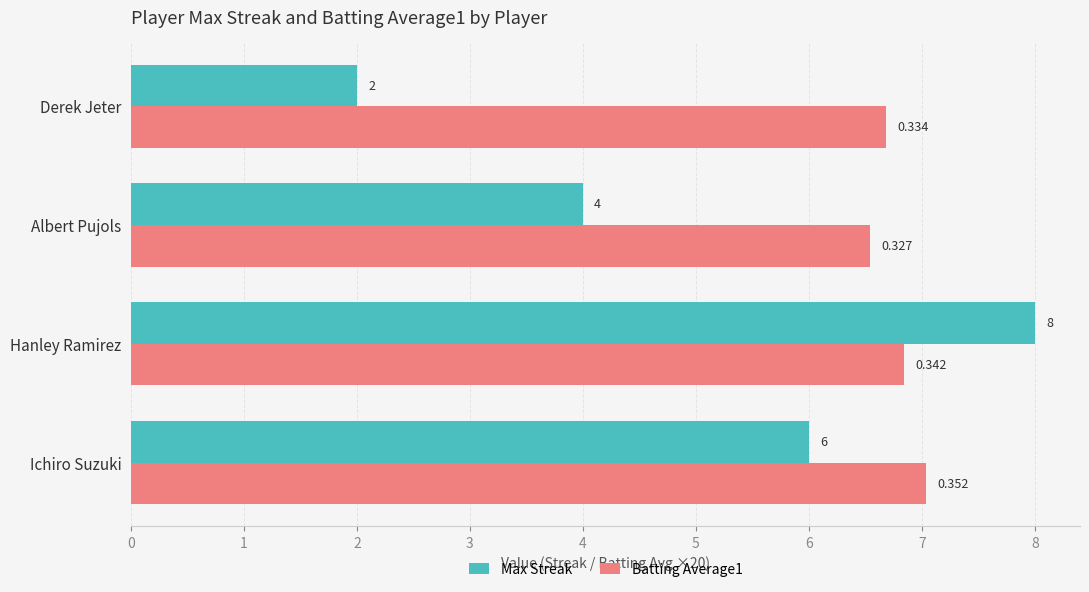

What is the difference between the maximum and minimum values in the Batting Average1 series?

0.5